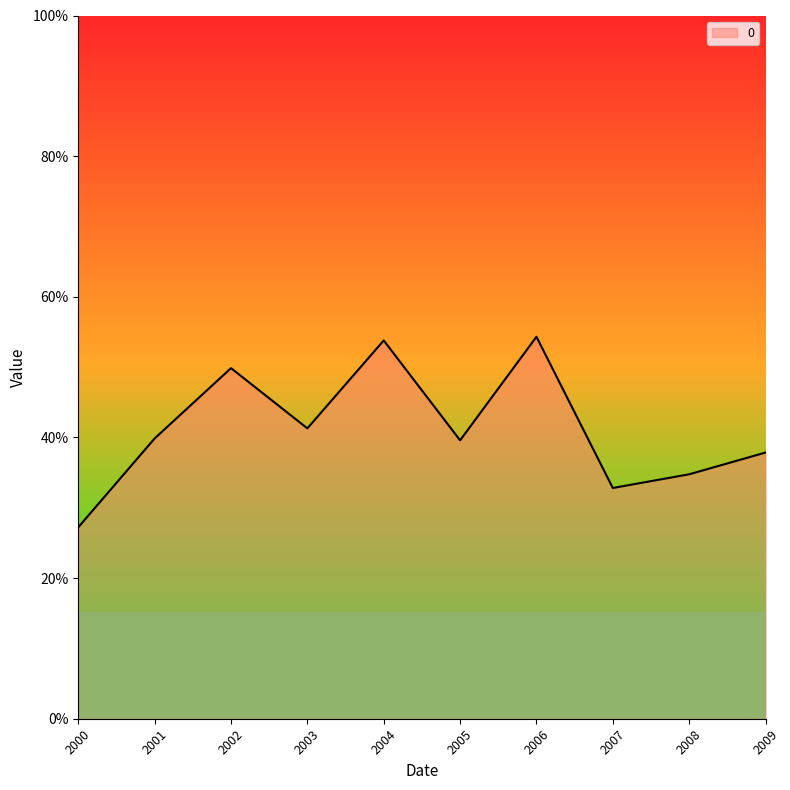

List the labels in order of value, smallest first.

2000, 2007, 2008, 2009, 2005, 2001, 2003, 2002, 2004, 2006